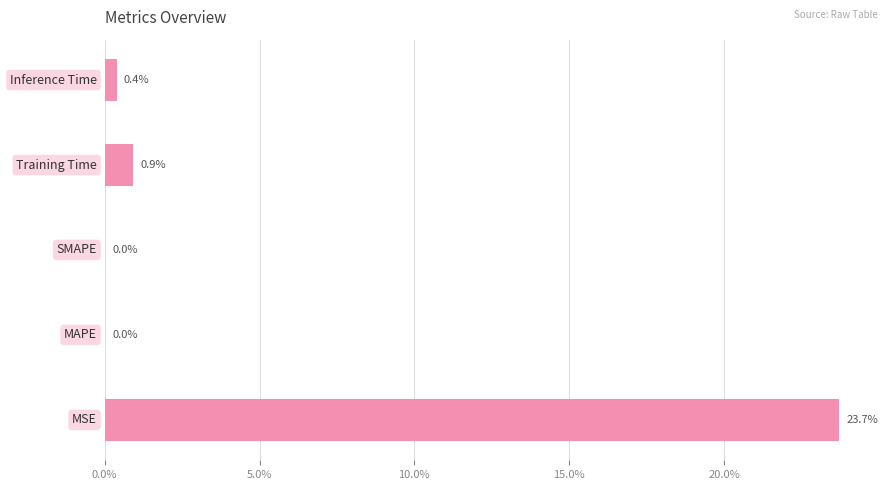

Are the bars horizontal?

Yes